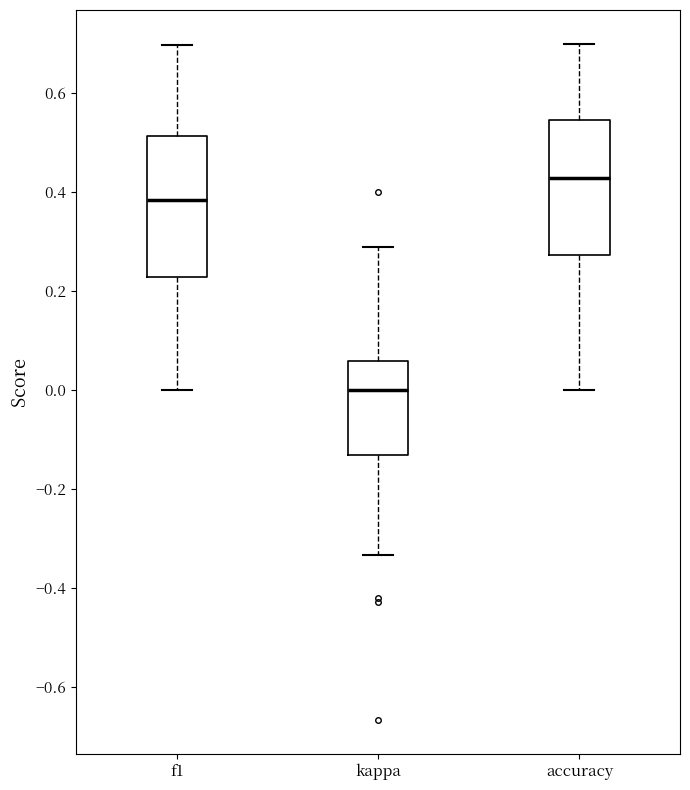

Reading left to right, read every box against the y-axis: the position of its median line, the range the box covers, and the ends of its whiskers. The values are not printed on the chart, so give them approximately, as read against the axis.

f1: median 0.38, box 0.22 to 0.52, whiskers 0.00 to 0.70
kappa: median 0.00, box -0.14 to 0.06, whiskers -0.34 to 0.30
accuracy: median 0.42, box 0.28 to 0.54, whiskers 0.00 to 0.70